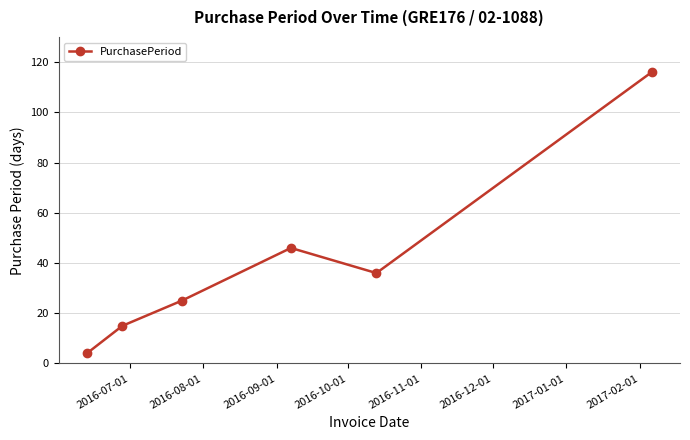

What is the difference between the maximum and minimum values?

112